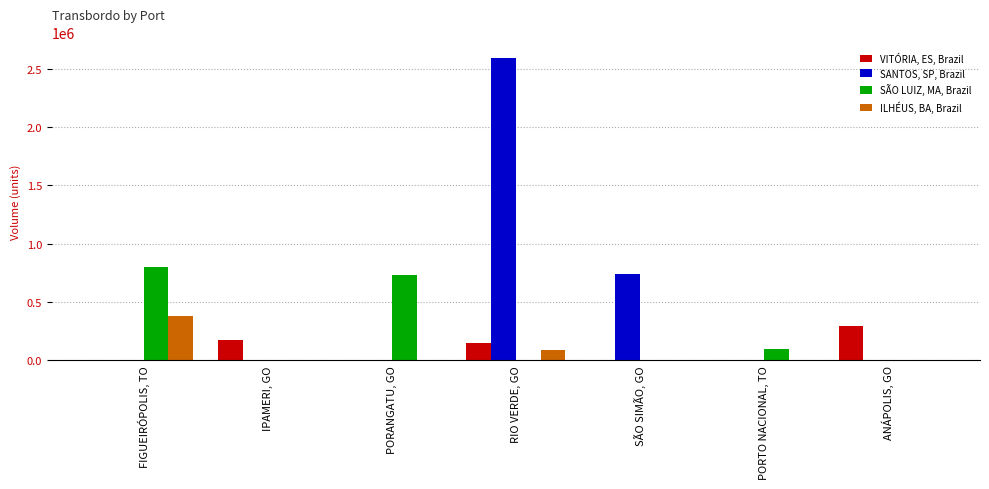

Between SÃO SIMÃO, GO and ANÁPOLIS, GO, which series saw the biggest shift?

SANTOS, SP, Brazil